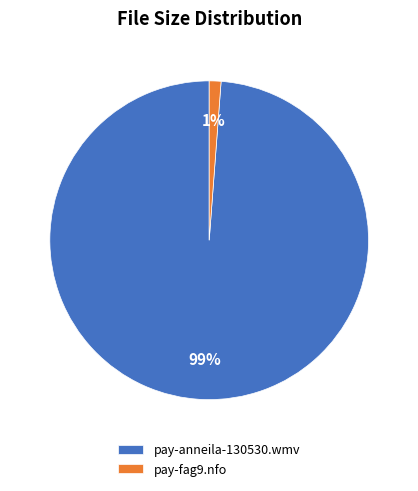

How many segments does this pie chart have?

2